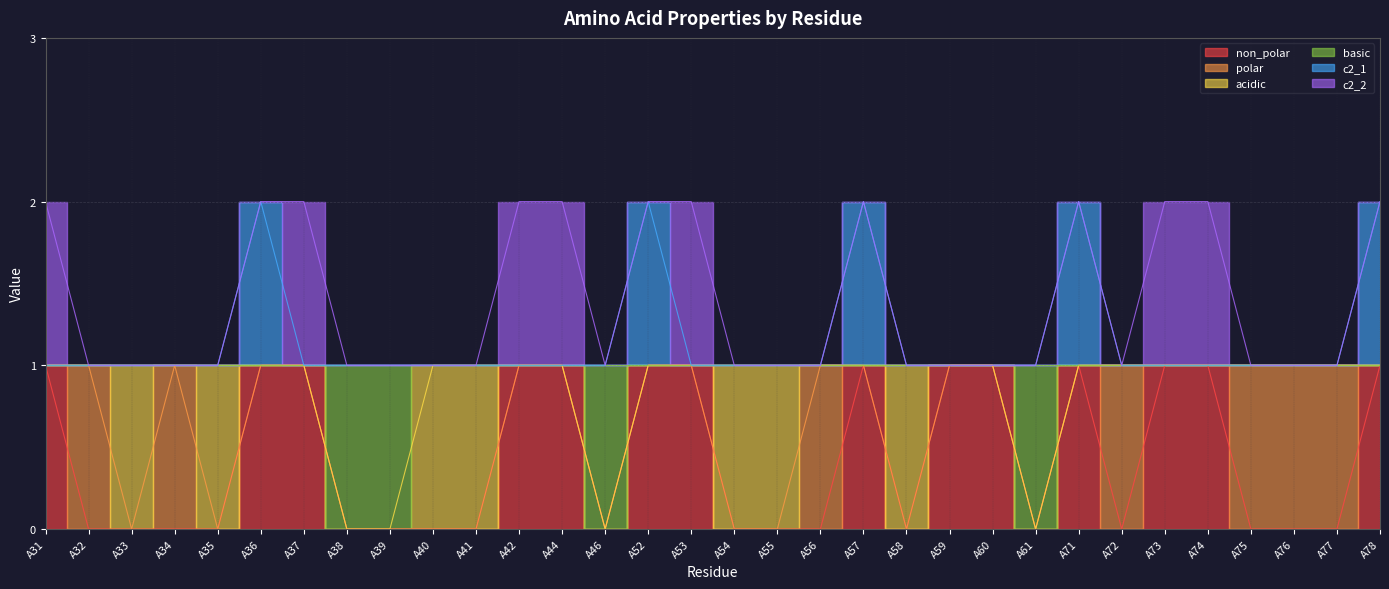

Which has a higher value, A33 or A60?

A60